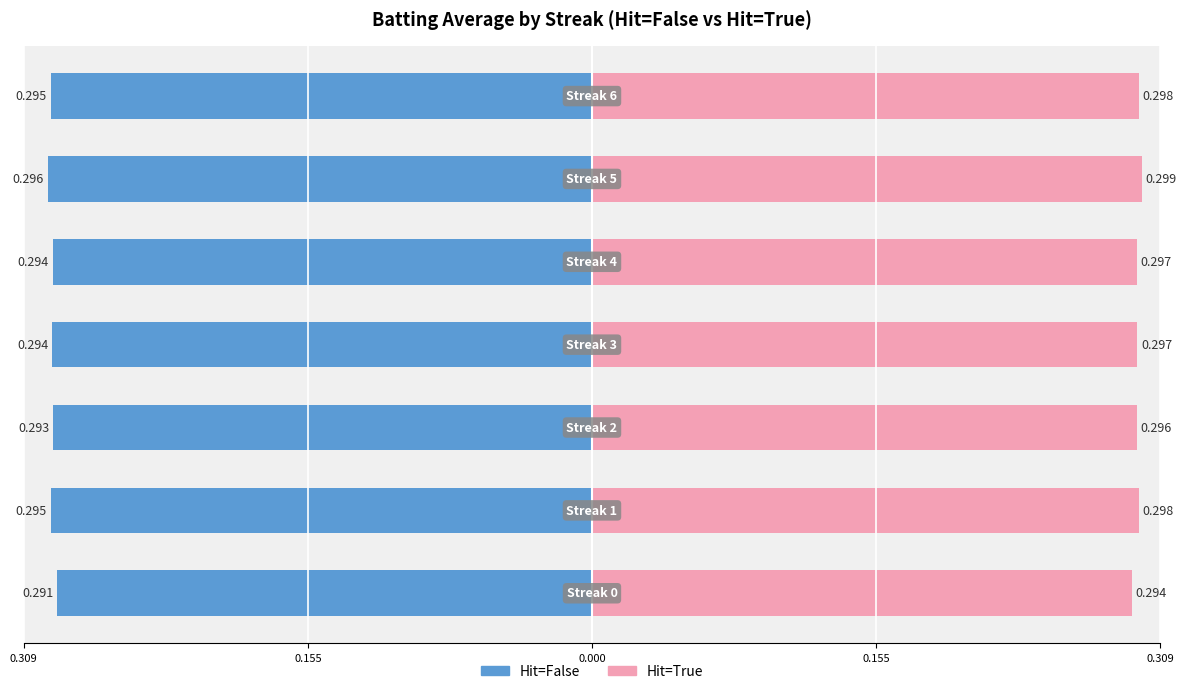

How many bars are there in each group?

2